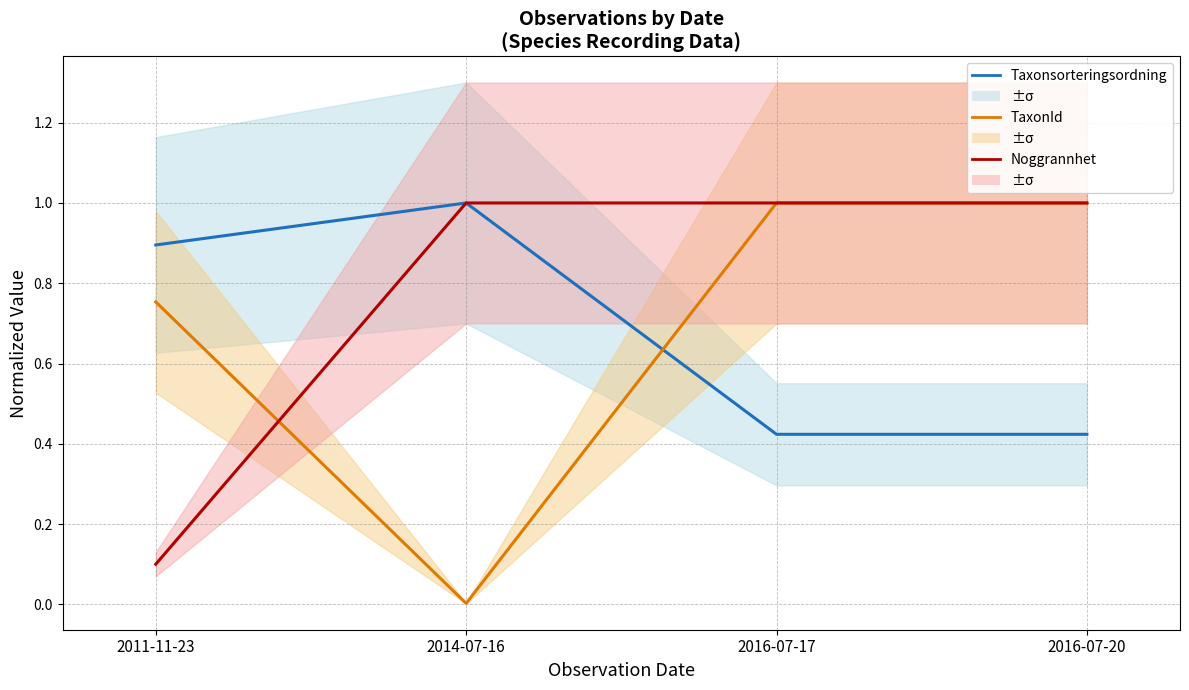

List the series in order of their peak value, highest first.

Taxonsorteringsordning, TaxonId, Noggrannhet